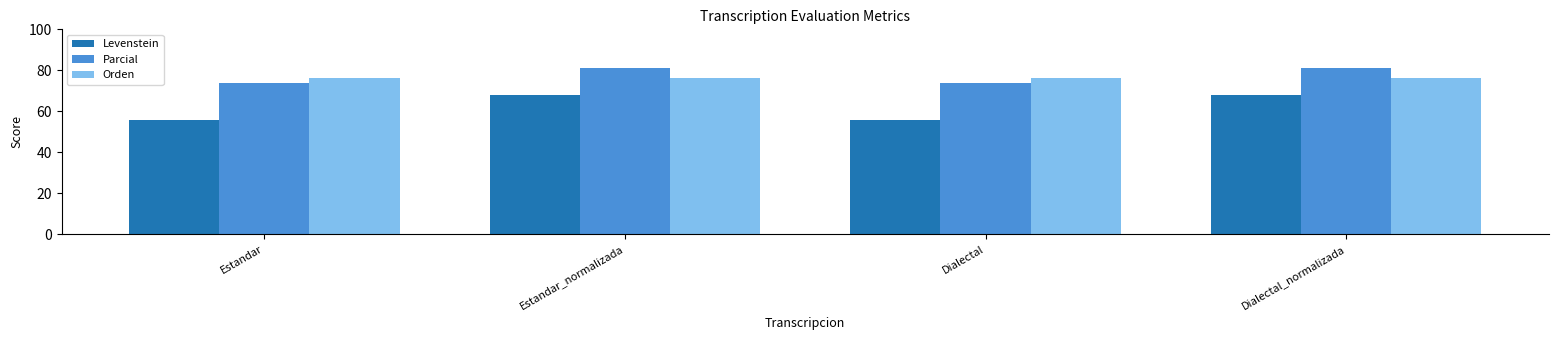

What is the sum of the Levenstein values at Dialectal and Dialectal_normalizada?

123.5